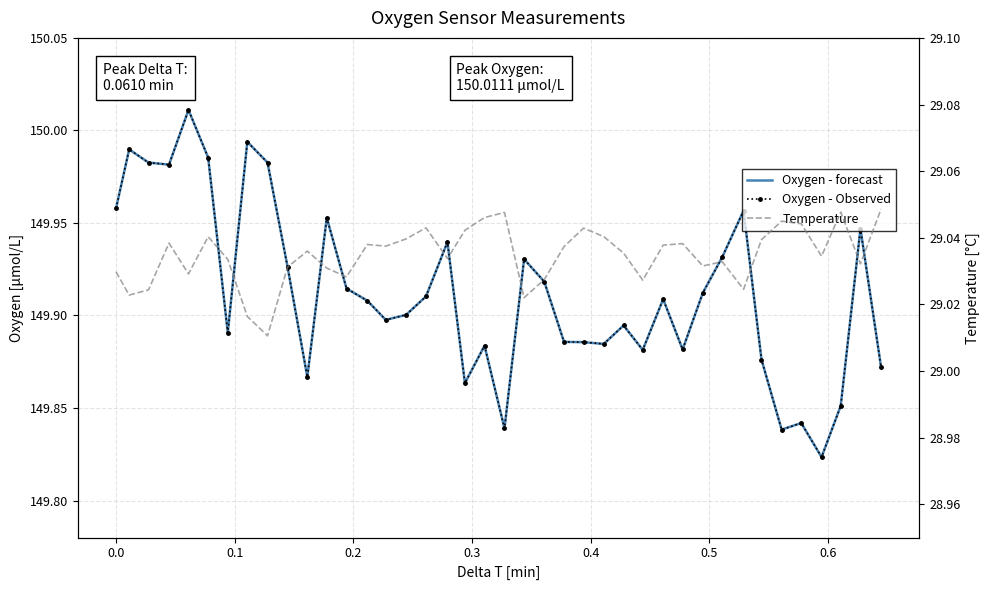

Reading left to right, list all the values displayed in this chart.

Oxygen - forecast: 150.0	150.0	150.0	150.0	150.0	150.0	149.9	150.0	150.0	149.9	149.9	150.0	149.9	149.9	149.9	149.9	149.9	149.9	149.9	149.9	149.8	149.9	149.9	149.9	149.9	149.9	149.9	149.9	149.9	149.9	149.9	149.9	150.0	149.9	149.8	149.8	149.8	149.9	149.9	149.9
Oxygen - Observed: 150.0	150.0	150.0	150.0	150.0	150.0	149.9	150.0	150.0	149.9	149.9	150.0	149.9	149.9	149.9	149.9	149.9	149.9	149.9	149.9	149.8	149.9	149.9	149.9	149.9	149.9	149.9	149.9	149.9	149.9	149.9	149.9	150.0	149.9	149.8	149.8	149.8	149.9	149.9	149.9
Temperature: 29.0	29.0	29.0	29.0	29.0	29.0	29.0	29.0	29.0	29.0	29.0	29.0	29.0	29.0	29.0	29.0	29.0	29.0	29.0	29.0	29.0	29.0	29.0	29.0	29.0	29.0	29.0	29.0	29.0	29.0	29.0	29.0	29.0	29.0	29.0	29.0	29.0	29.0	29.0	29.0